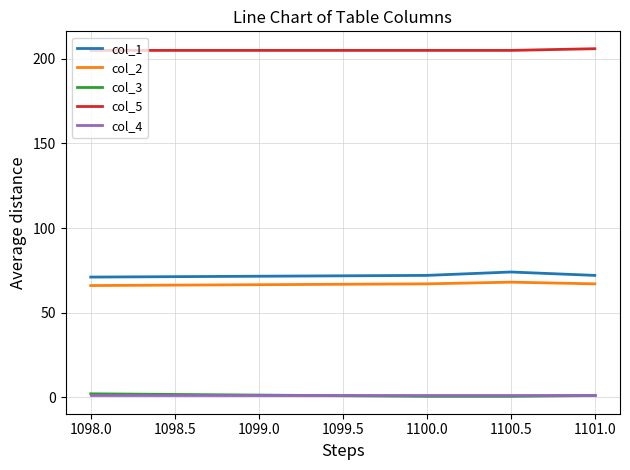

What is the maximum value for col_2?

68.0